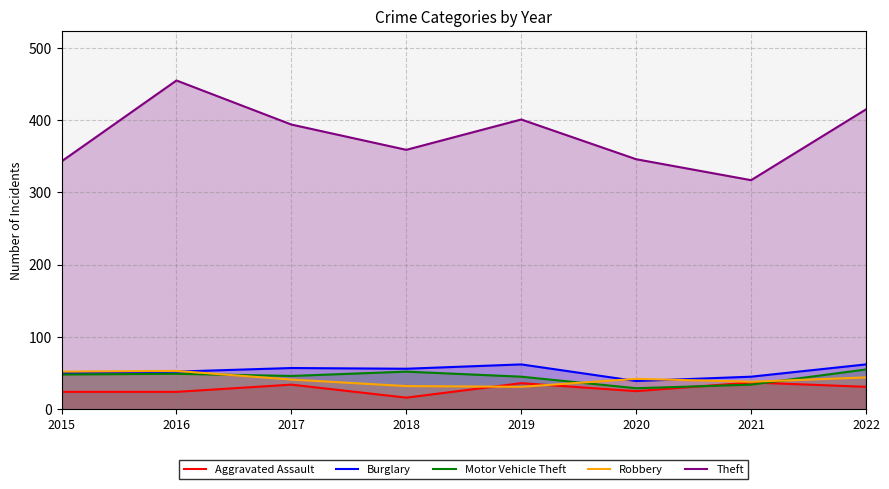

The Theft series shows 694 at 2016. True or false?

False